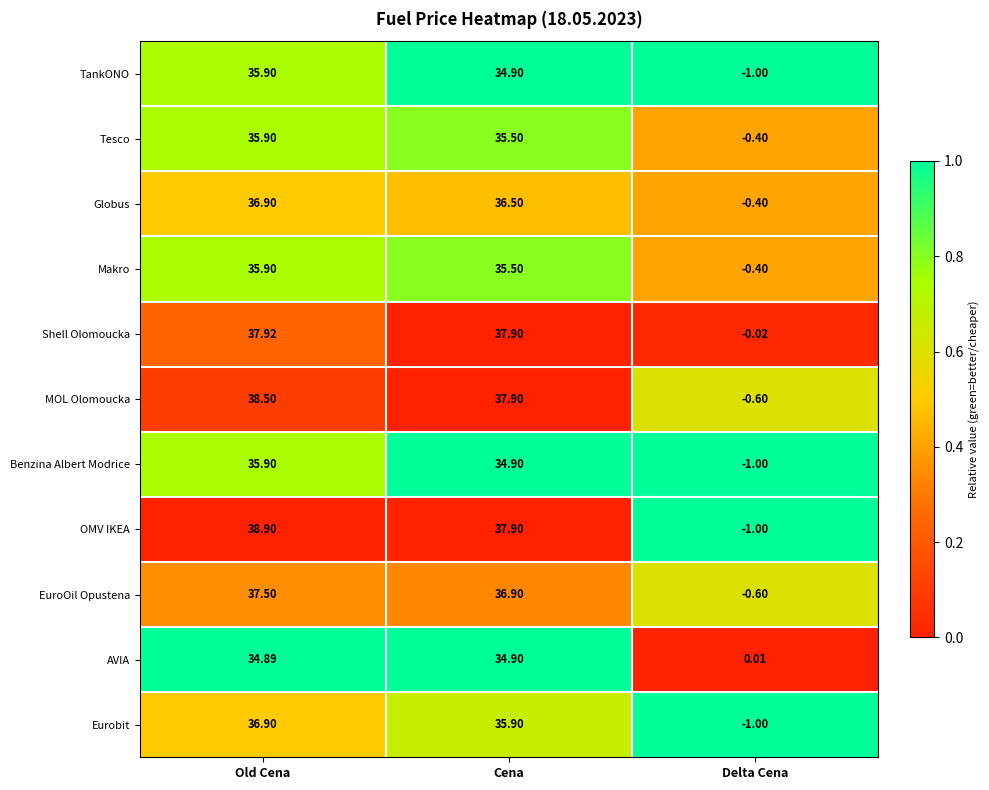

At which label does Benzina Albert Modrice first exceed 34?

Old Cena